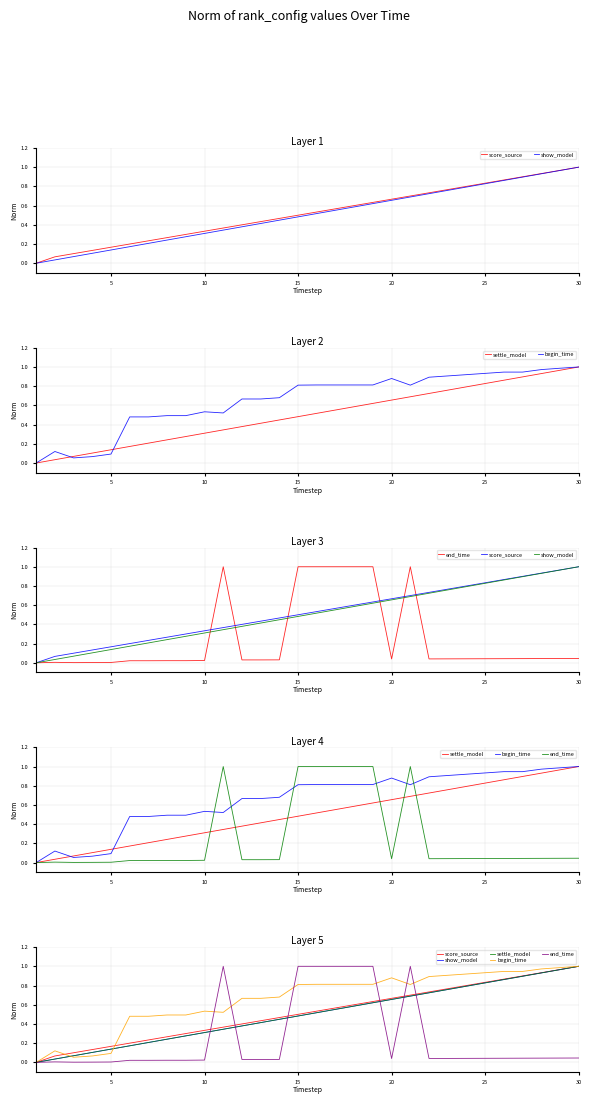

Which series has the largest range (max minus min)?

score_source